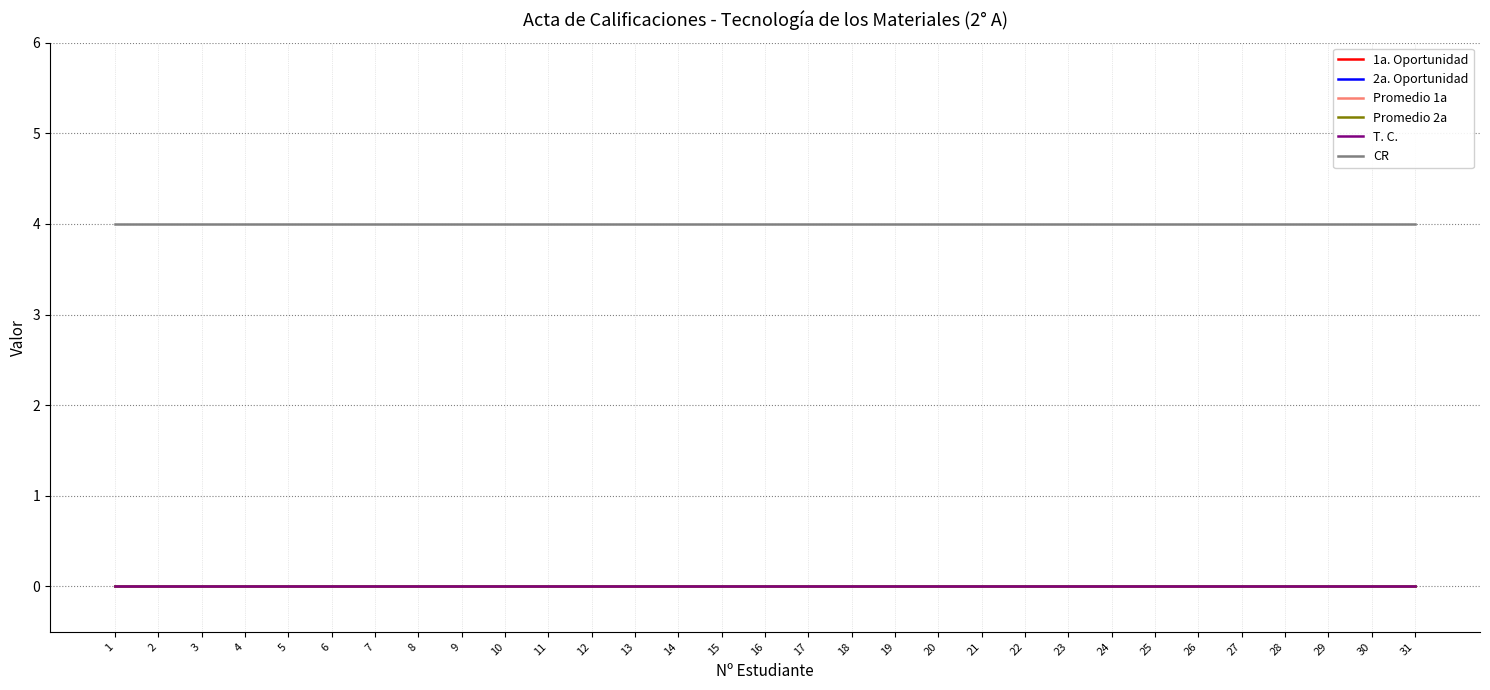

Reading left to right, extract all data points from this chart.

1a. Oportunidad: 1=0	2=0	3=0	4=0	5=0	6=0	7=0	8=0	9=0	10=0	11=0	12=0	13=0	14=0	15=0	16=0	17=0	18=0	19=0	20=0	21=0	22=0	23=0	24=0	25=0	26=0	27=0	28=0	29=0	30=0	31=0
2a. Oportunidad: 1=0	2=0	3=0	4=0	5=0	6=0	7=0	8=0	9=0	10=0	11=0	12=0	13=0	14=0	15=0	16=0	17=0	18=0	19=0	20=0	21=0	22=0	23=0	24=0	25=0	26=0	27=0	28=0	29=0	30=0	31=0
Promedio 1a: 1=0	2=0	3=0	4=0	5=0	6=0	7=0	8=0	9=0	10=0	11=0	12=0	13=0	14=0	15=0	16=0	17=0	18=0	19=0	20=0	21=0	22=0	23=0	24=0	25=0	26=0	27=0	28=0	29=0	30=0	31=0
Promedio 2a: 1=0	2=0	3=0	4=0	5=0	6=0	7=0	8=0	9=0	10=0	11=0	12=0	13=0	14=0	15=0	16=0	17=0	18=0	19=0	20=0	21=0	22=0	23=0	24=0	25=0	26=0	27=0	28=0	29=0	30=0	31=0
T. C.: 1=0	2=0	3=0	4=0	5=0	6=0	7=0	8=0	9=0	10=0	11=0	12=0	13=0	14=0	15=0	16=0	17=0	18=0	19=0	20=0	21=0	22=0	23=0	24=0	25=0	26=0	27=0	28=0	29=0	30=0	31=0
CR: 1=4	2=4	3=4	4=4	5=4	6=4	7=4	8=4	9=4	10=4	11=4	12=4	13=4	14=4	15=4	16=4	17=4	18=4	19=4	20=4	21=4	22=4	23=4	24=4	25=4	26=4	27=4	28=4	29=4	30=4	31=4